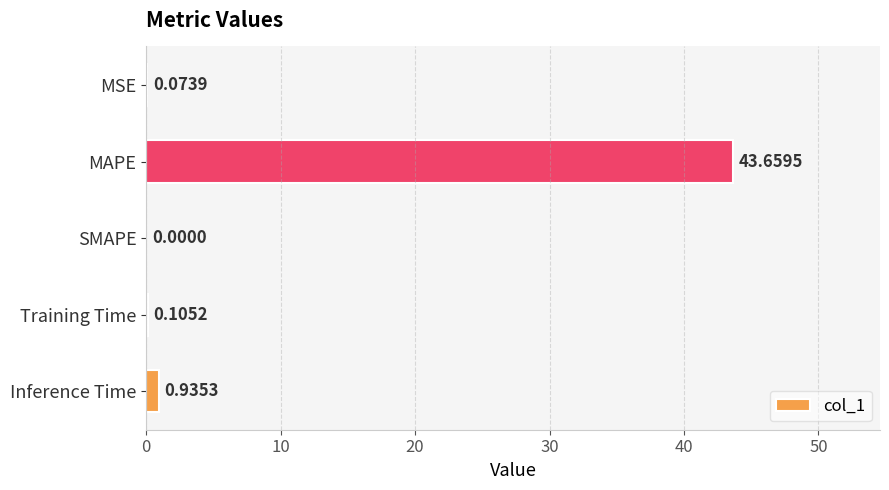

What is the average value?

9.0